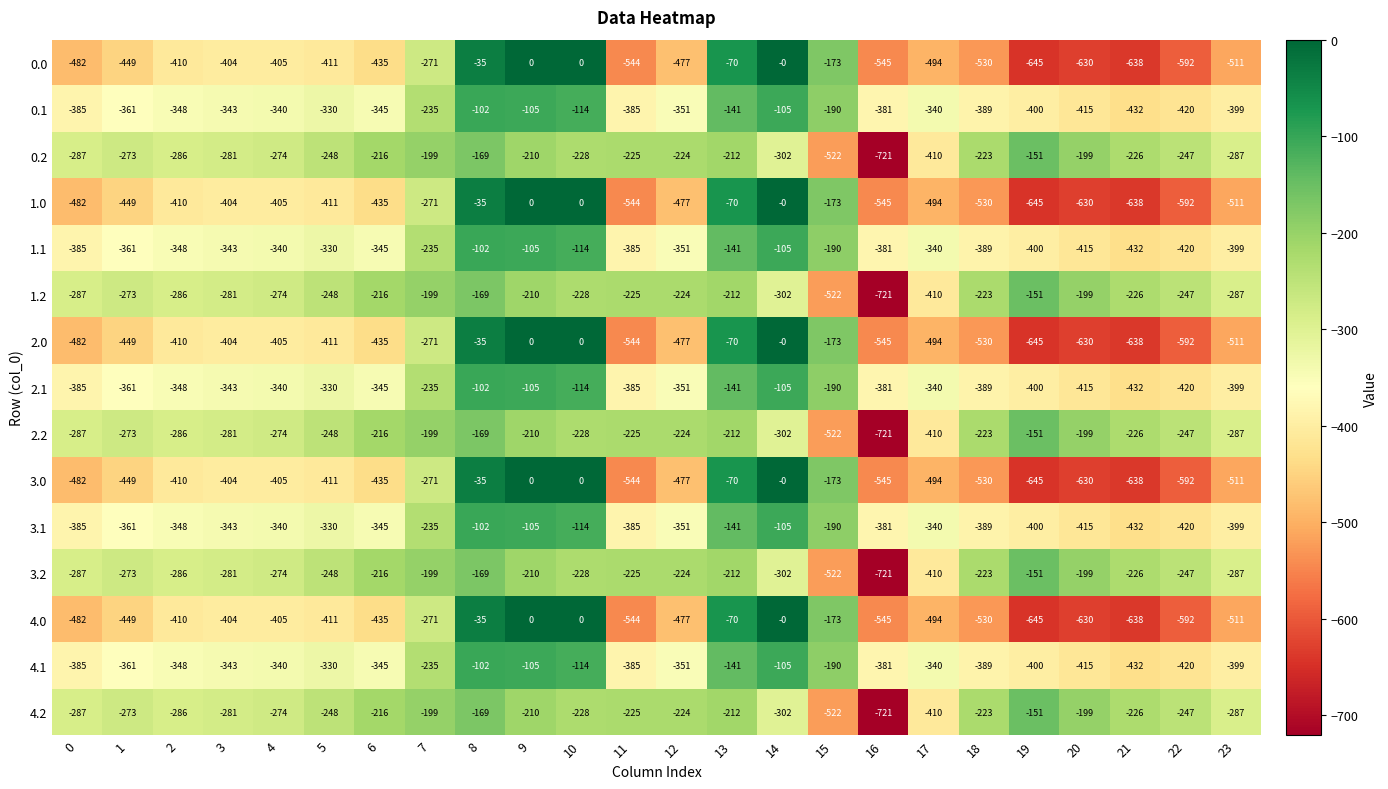

Count the number of data series in this chart.

15